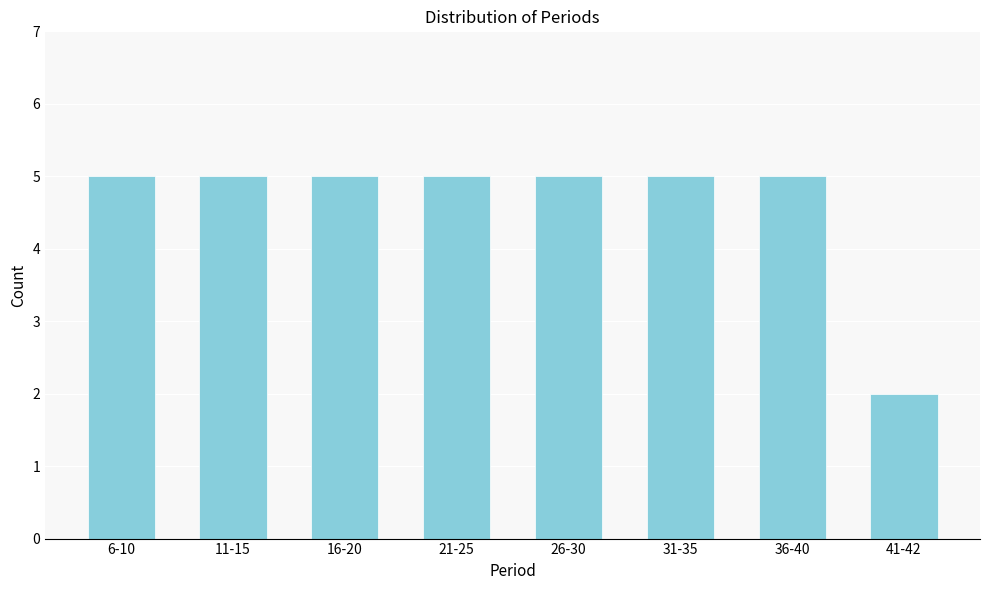

Reading right to left, list all the values displayed in this chart.

41-42=2	36-40=5	31-35=5	26-30=5	21-25=5	16-20=5	11-15=5	6-10=5